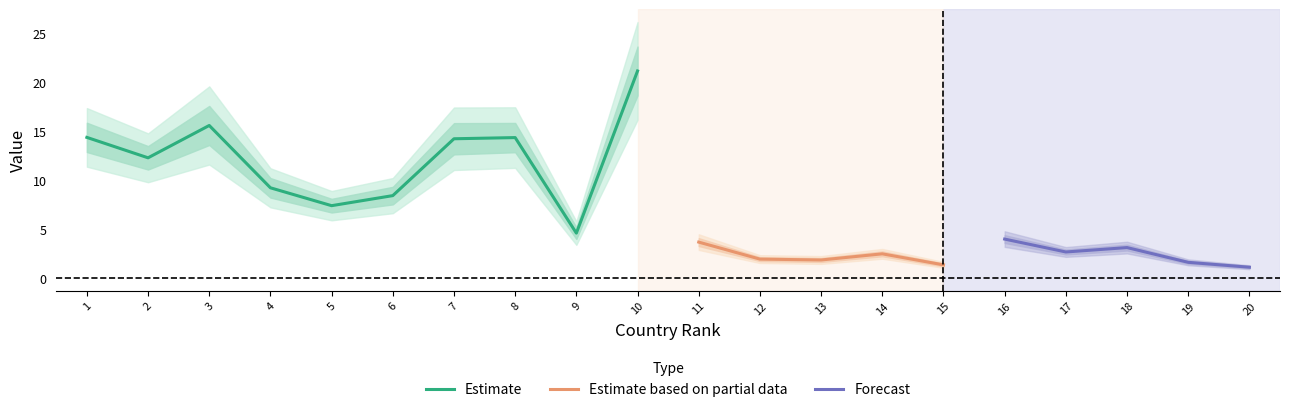

At which label does Estimate reach its peak?

10